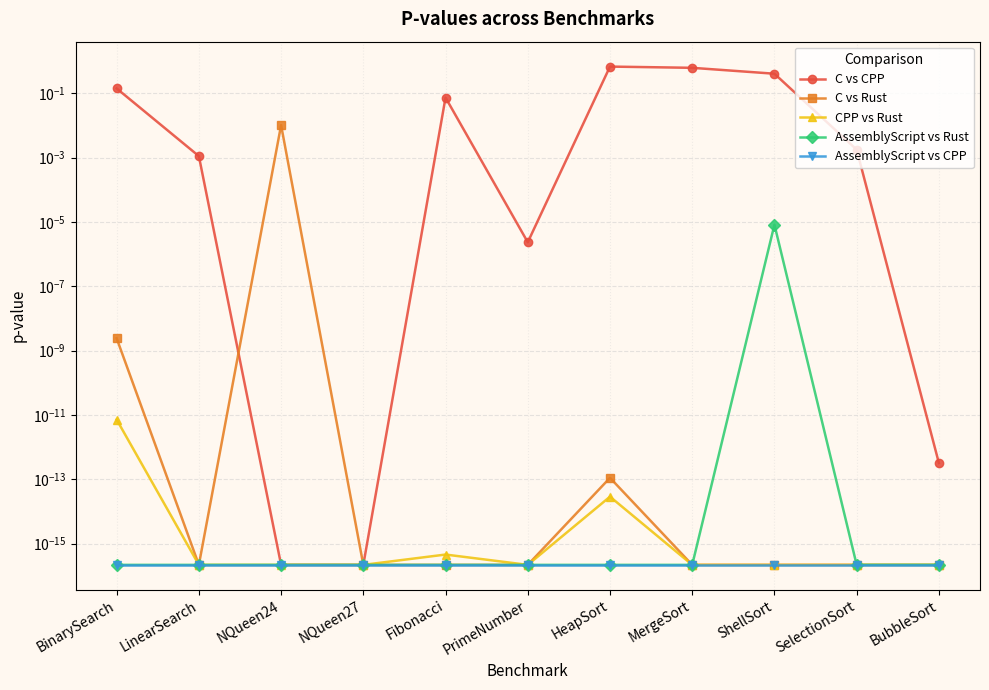

Which category has the lowest value in the C vs Rust series?

LinearSearch